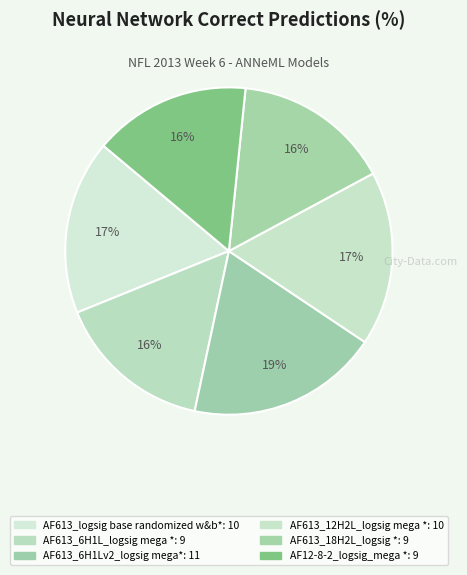

How much of the chart is everything except AF613_6H1L_logsig mega *?

84.5%